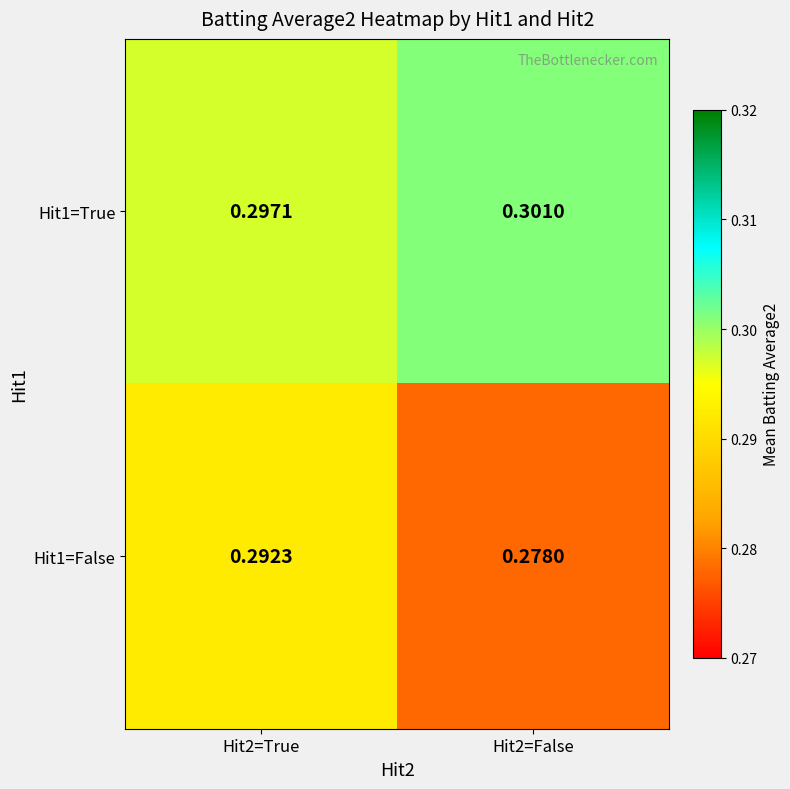

Is the value of Hit1=True at Hit2=False greater than the value of Hit1=False at Hit2=True?

Yes